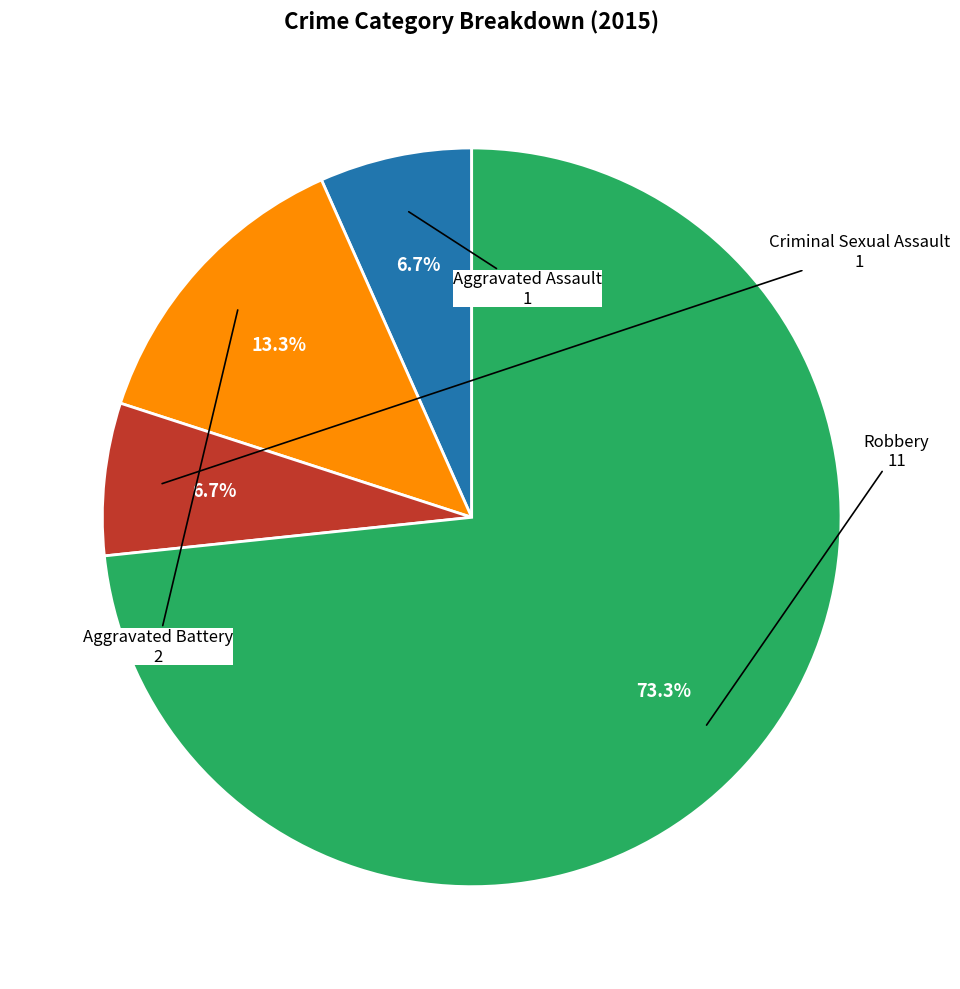

Is there any slice that represents more than half of the pie?

Yes